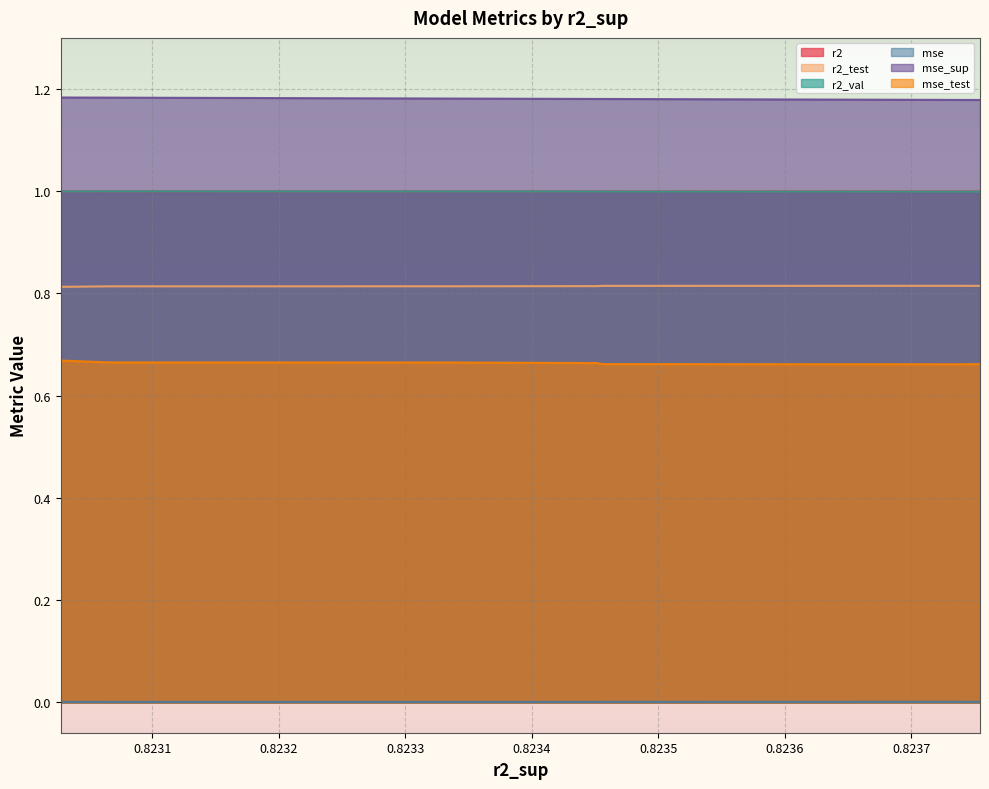

True or false: r2 has a value of 0.6 at model_1_37_9.

False